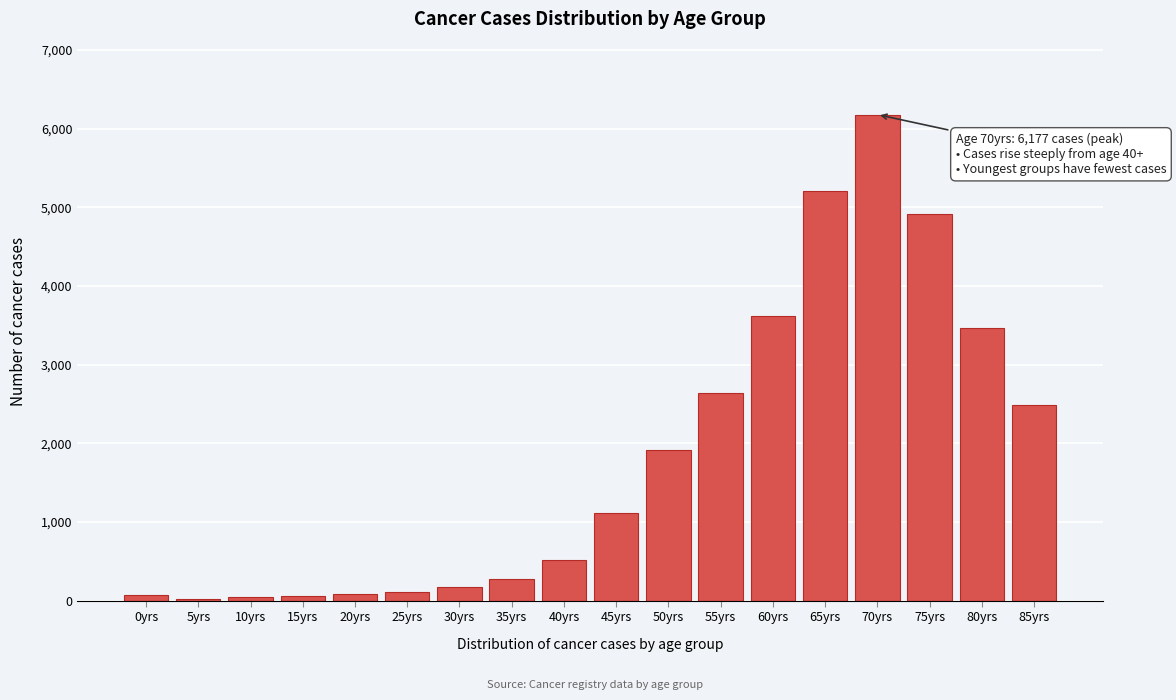

At which category does the chart reach its peak across all series?

70yrs